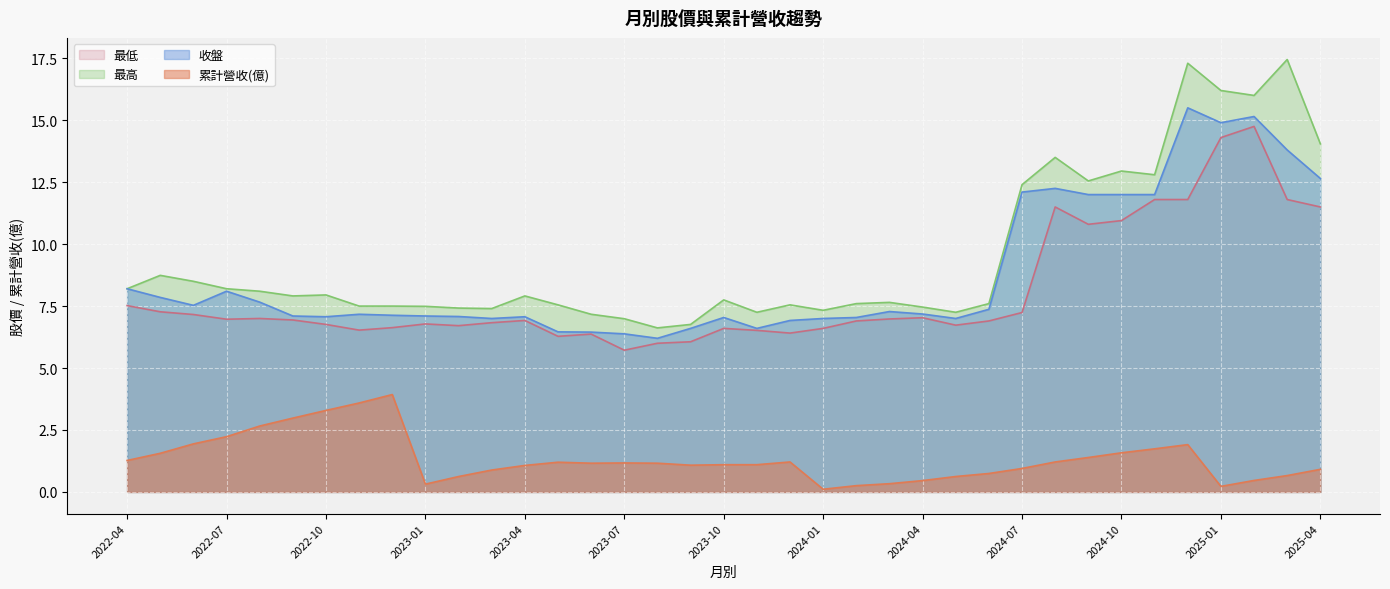

What is the sum of all 累計營收(億) values?

49.1